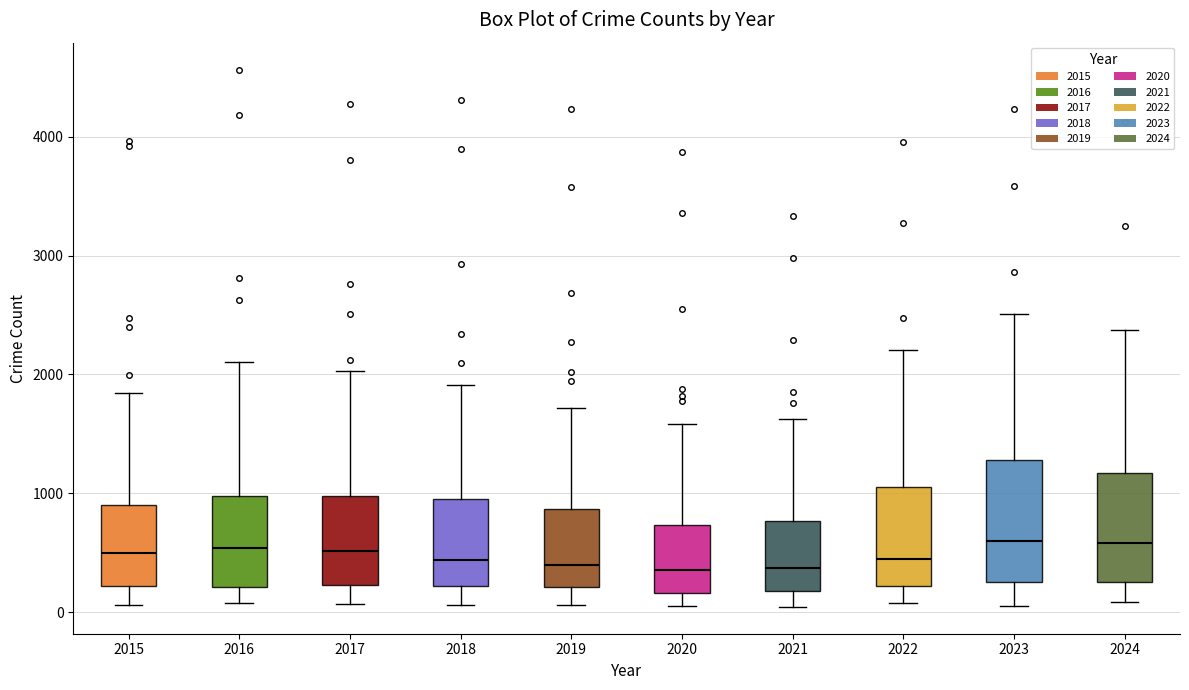

Reading left to right, read every box against the y-axis: the position of its median line, the range the box covers, and the ends of its whiskers. The values are not printed on the chart, so give them approximately, as read against the axis.

2015: median 500, box 200 to 900, whiskers 100 to 1800
2016: median 500, box 200 to 1000, whiskers 100 to 2100
2017: median 500, box 200 to 1000, whiskers 100 to 2000
2018: median 400, box 200 to 1000, whiskers 100 to 1900
2019: median 400, box 200 to 900, whiskers 100 to 1700
2020: median 400, box 200 to 700, whiskers 100 to 1600
2021: median 400, box 200 to 800, whiskers 0 to 1600
2022: median 500, box 200 to 1100, whiskers 100 to 2200
2023: median 600, box 300 to 1300, whiskers 100 to 2500
2024: median 600, box 300 to 1200, whiskers 100 to 2400